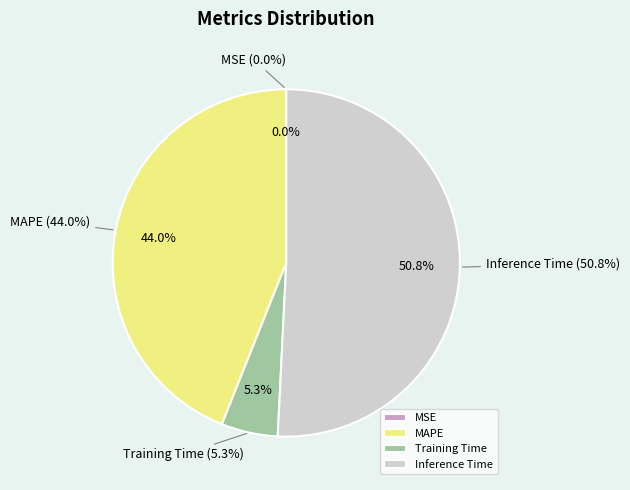

What is the largest slice in the pie chart?

Inference Time